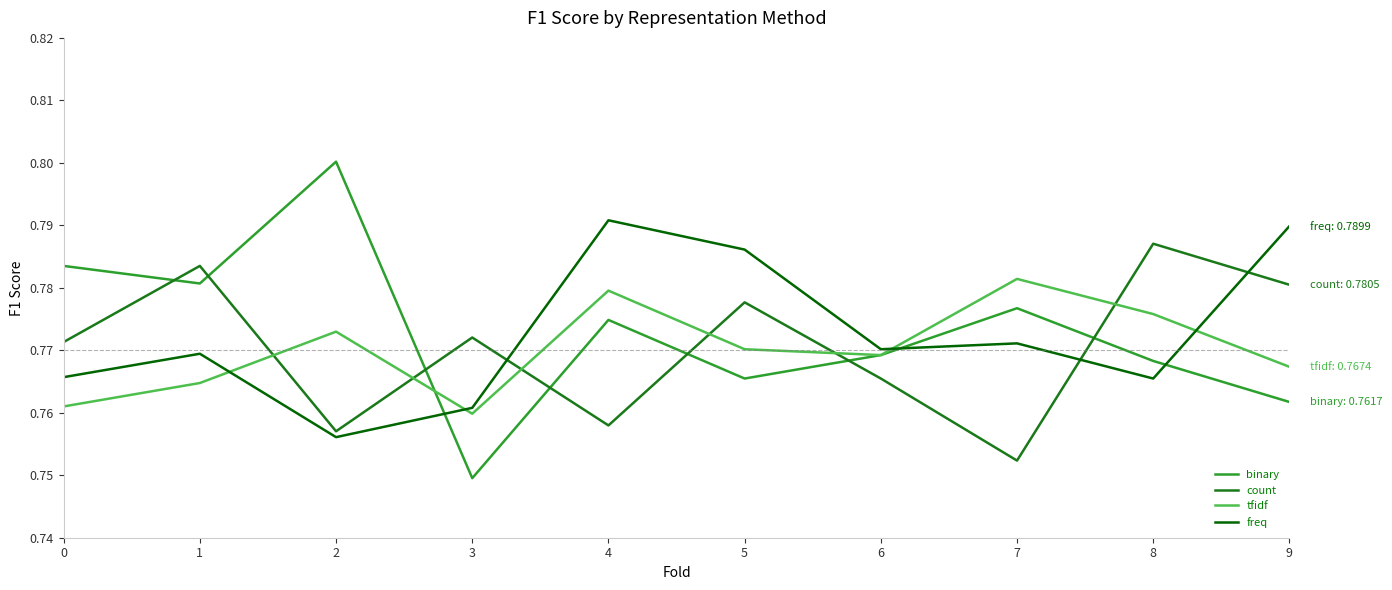

Where is the first local maximum for freq?

1